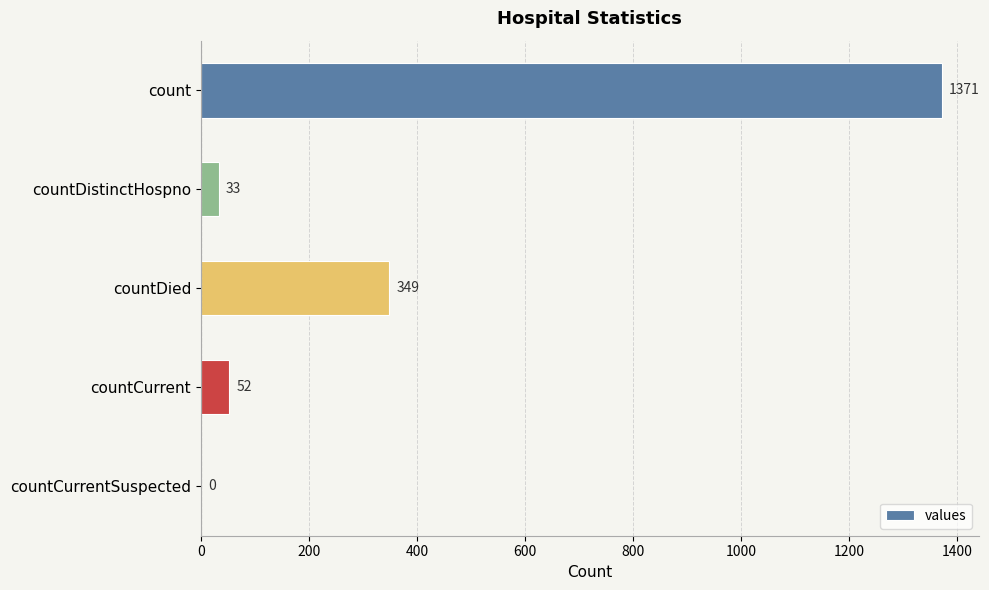

What is the sum of all values?

1805